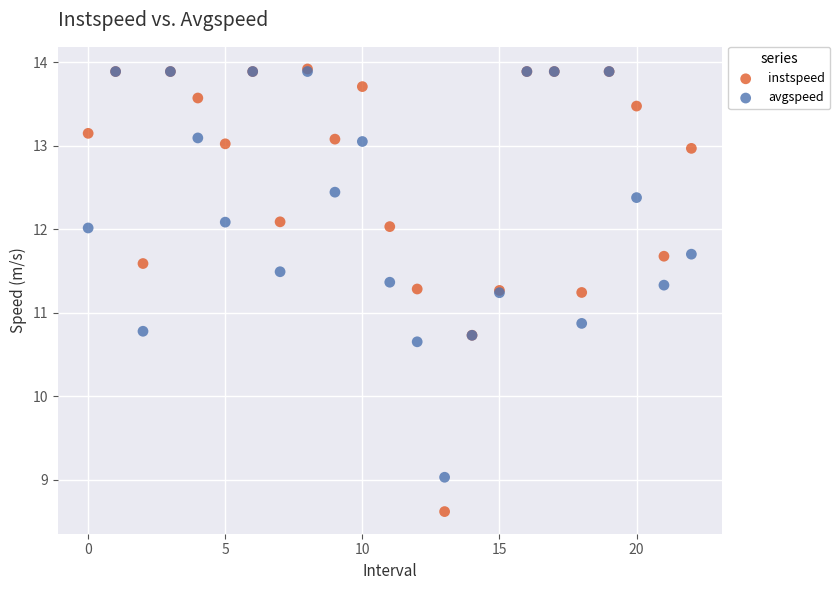

Which series reaches the minimum Y coordinate?

instspeed